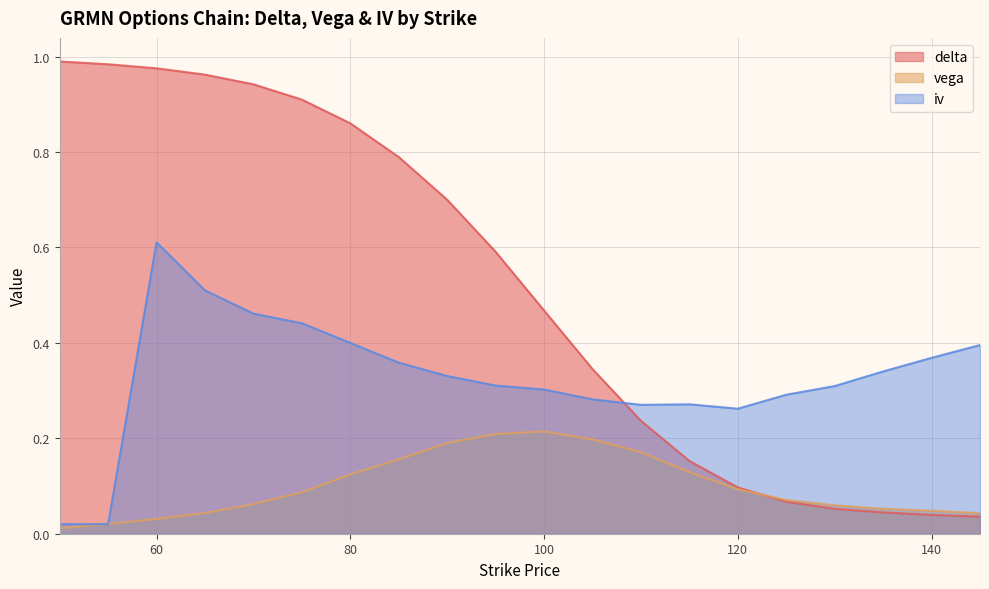

At which category does the chart reach its minimum across all series?

50